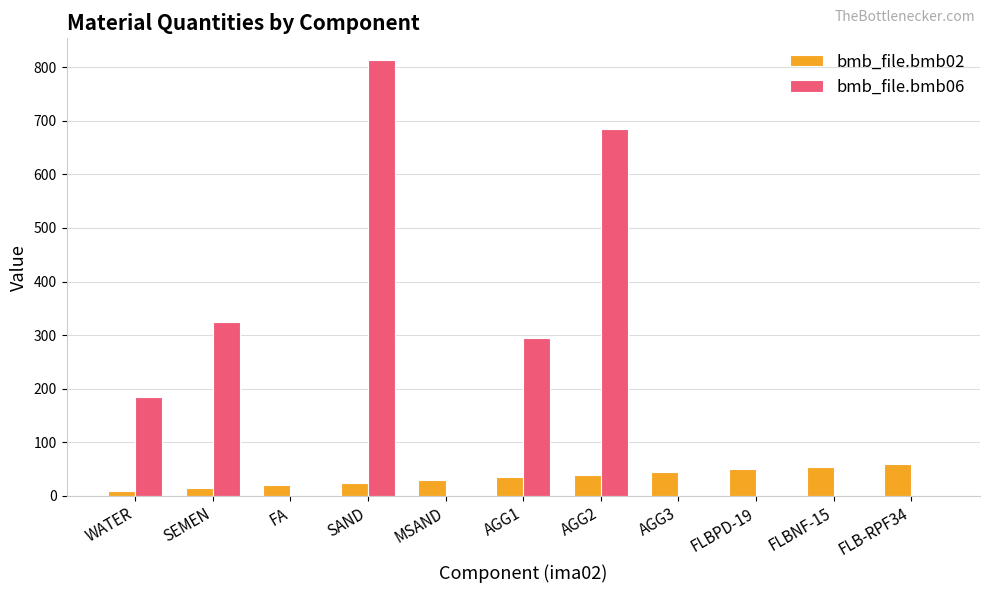

At which category is the sum across all series the highest?

SAND